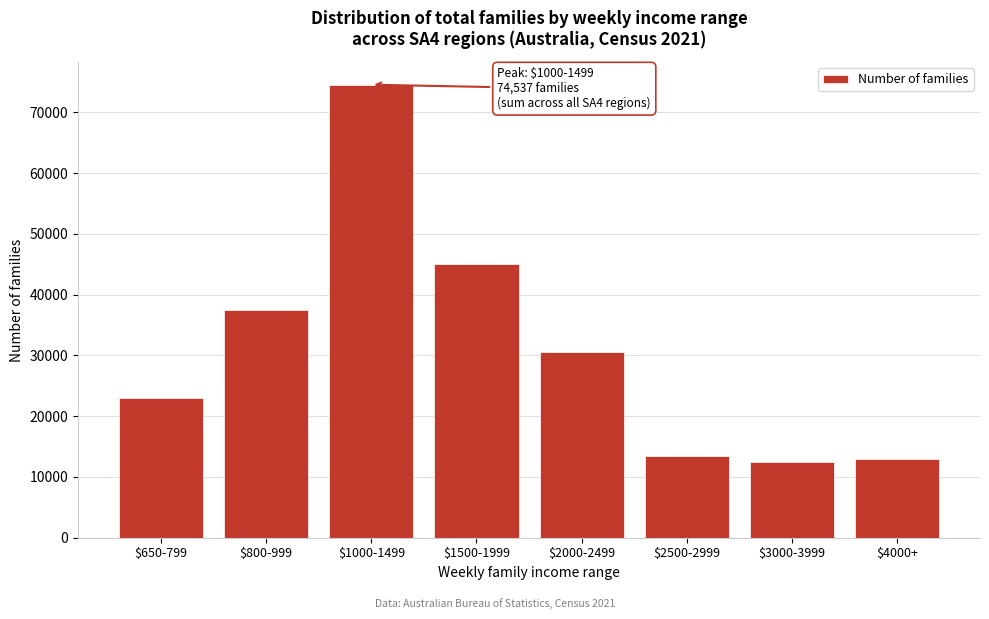

Reading right to left, transcribe all the data shown in this chart.

13019	12448	13398	30498	45046	74537	37523	22992